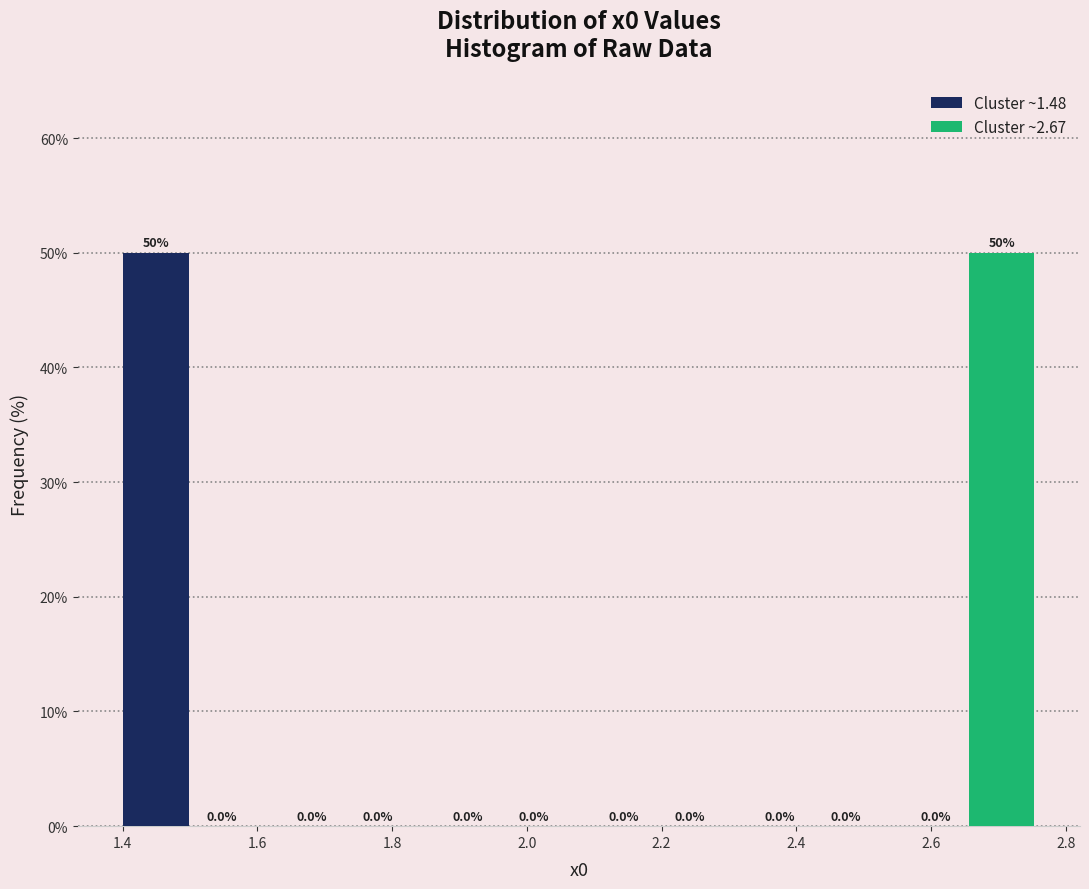

In the Cluster ~1.48 series, which range on the x-axis has the tallest bar?

1.38 to 1.62